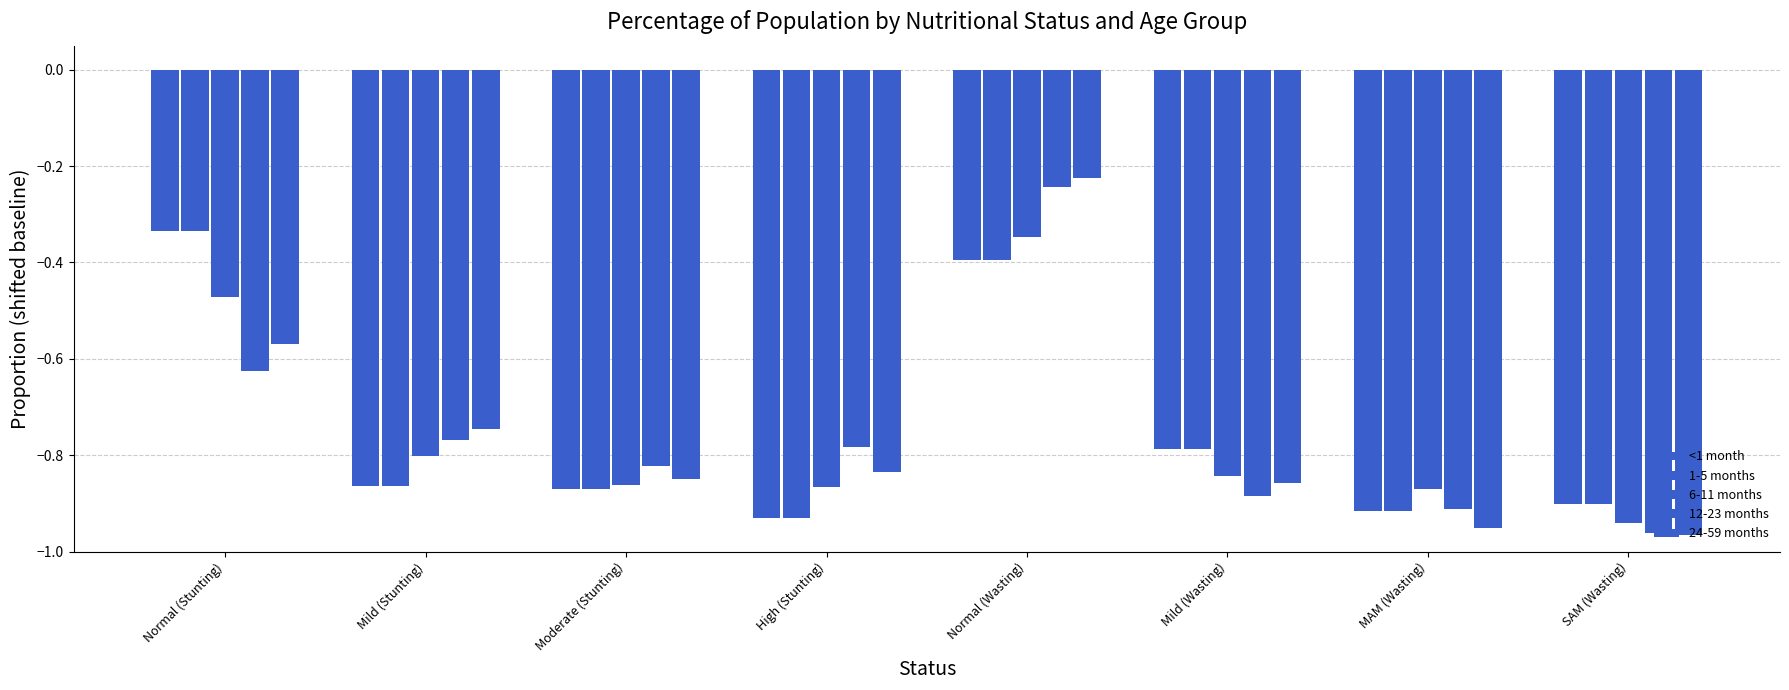

Does the chart contain any negative values?

Yes